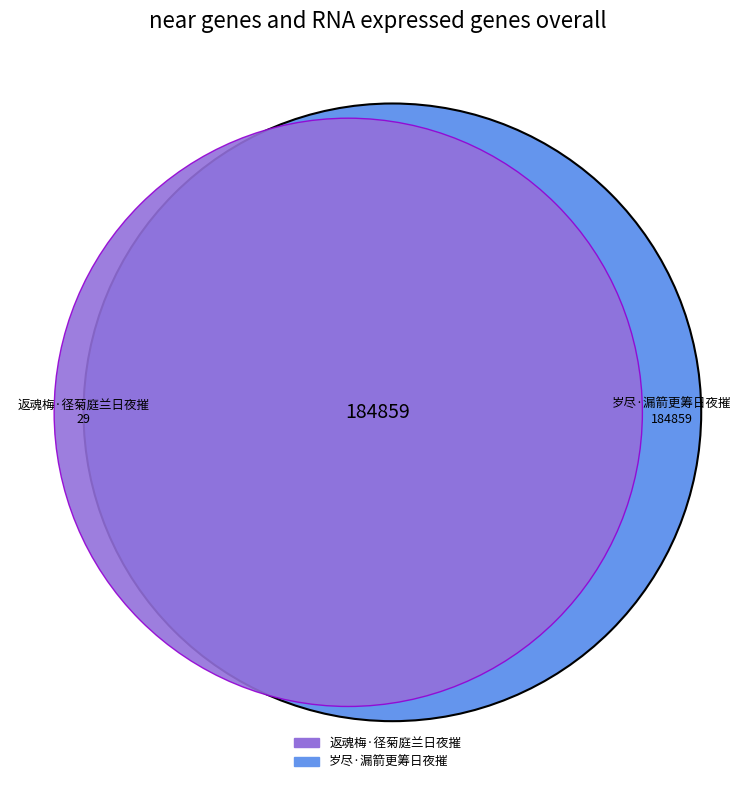

True or false: 岁尽·漏箭更筹日夜摧 accounts for 50% of the total.

True